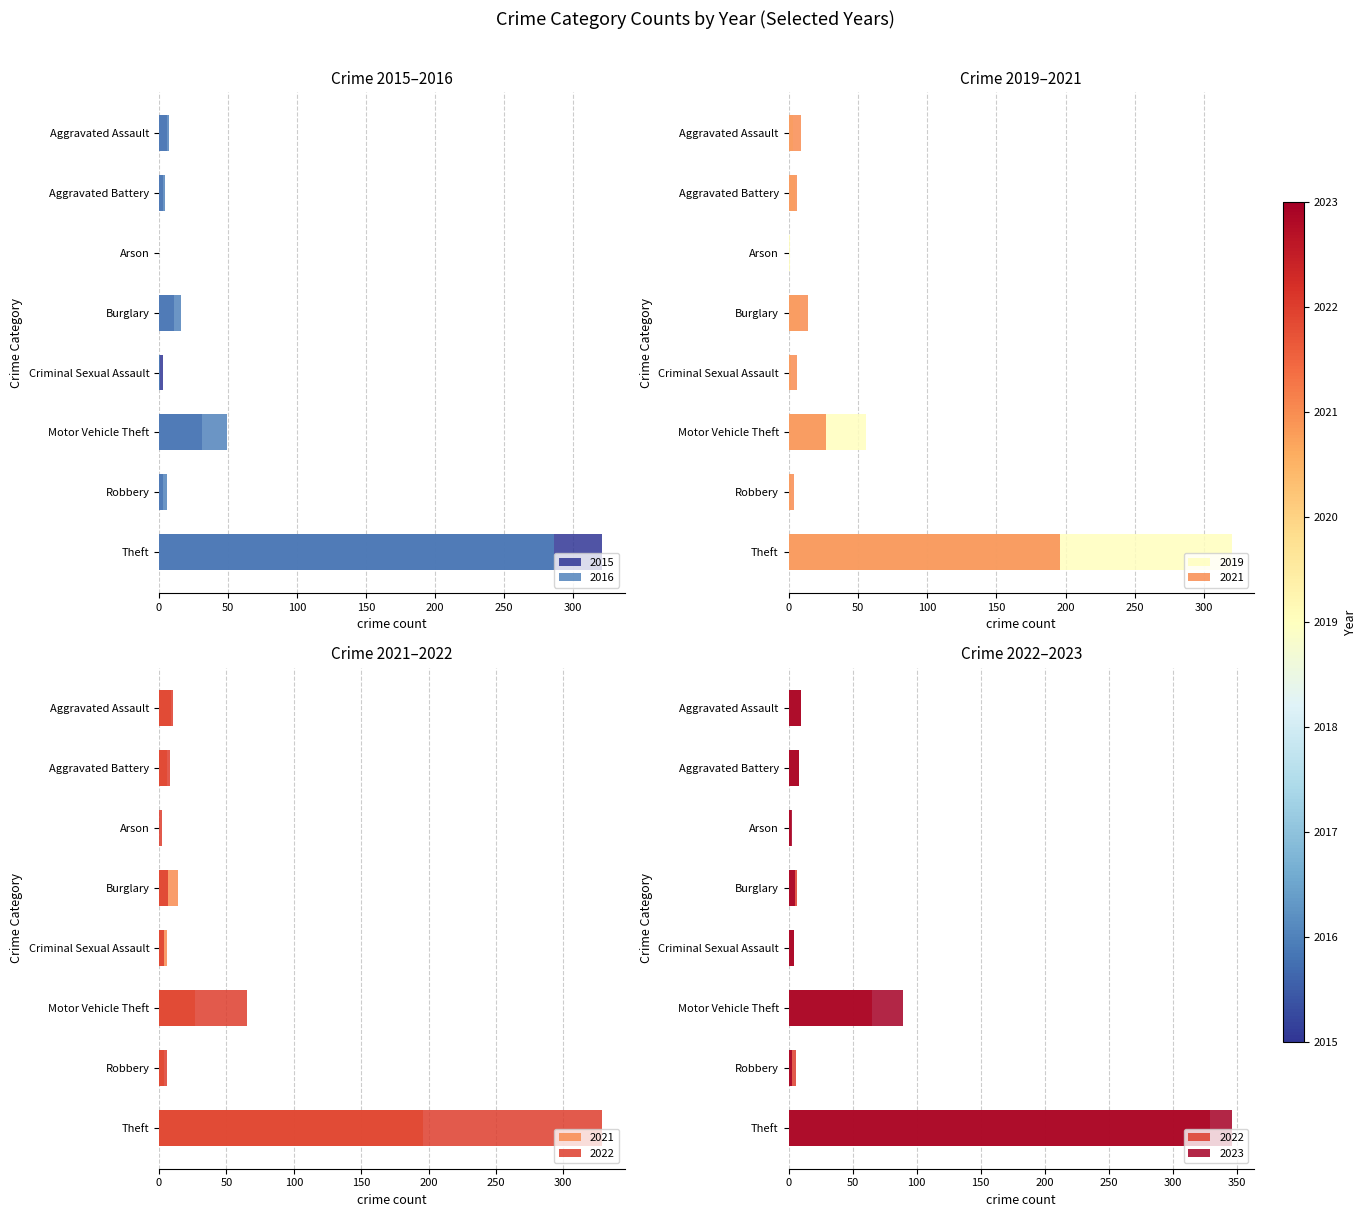

Which label corresponds to the largest value in the chart?

Theft